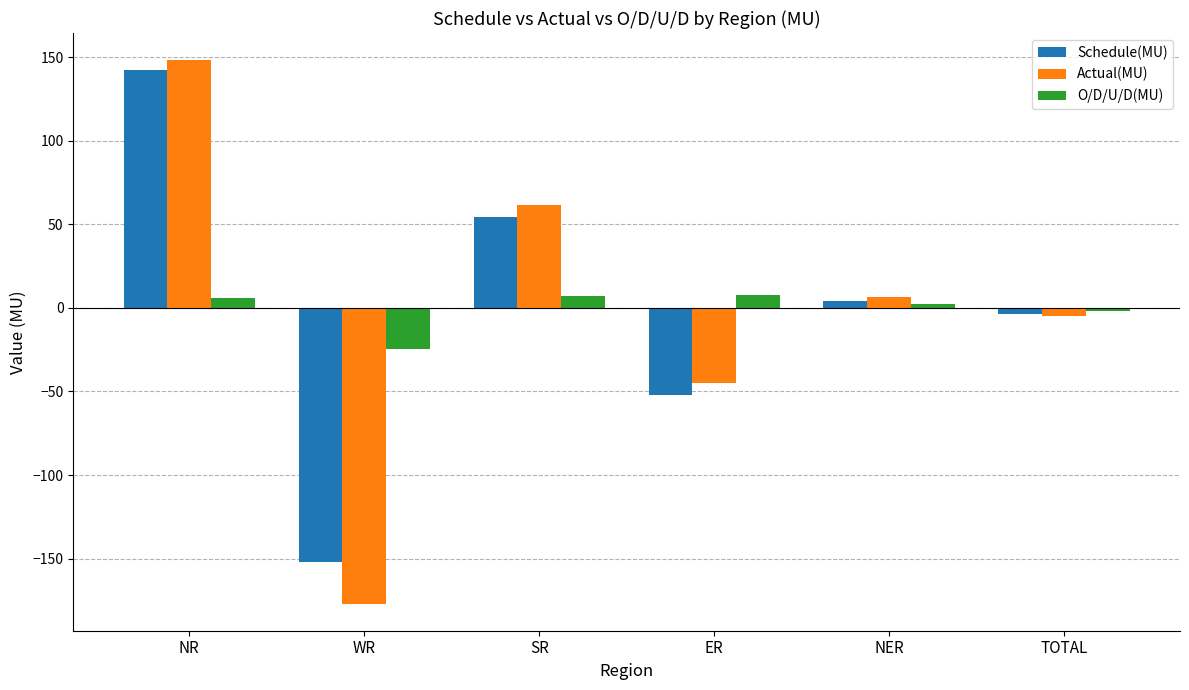

Rank the series by their maximum value, from highest to lowest.

Actual(MU), Schedule(MU), O/D/U/D(MU)